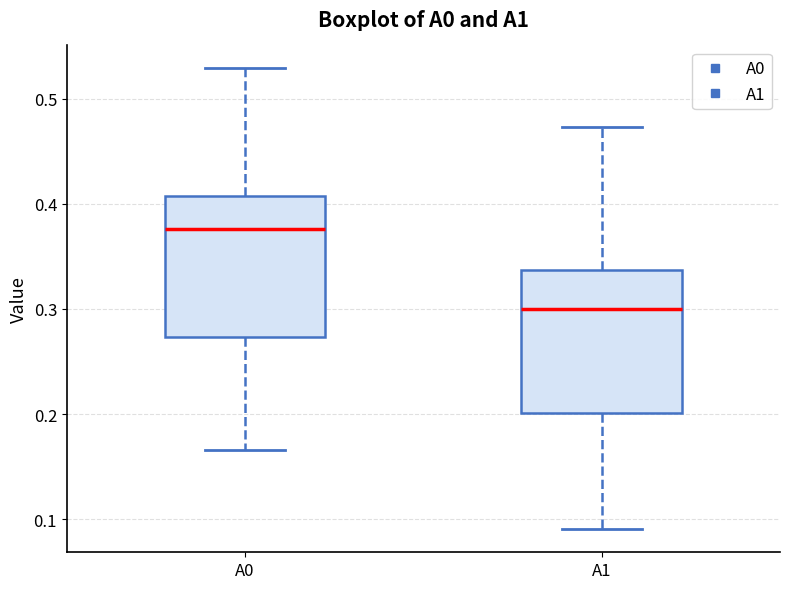

Where is the lower edge of the box for A1 on the y-axis? The values are not printed on the chart, so give them approximately, as read against the axis.

0.20